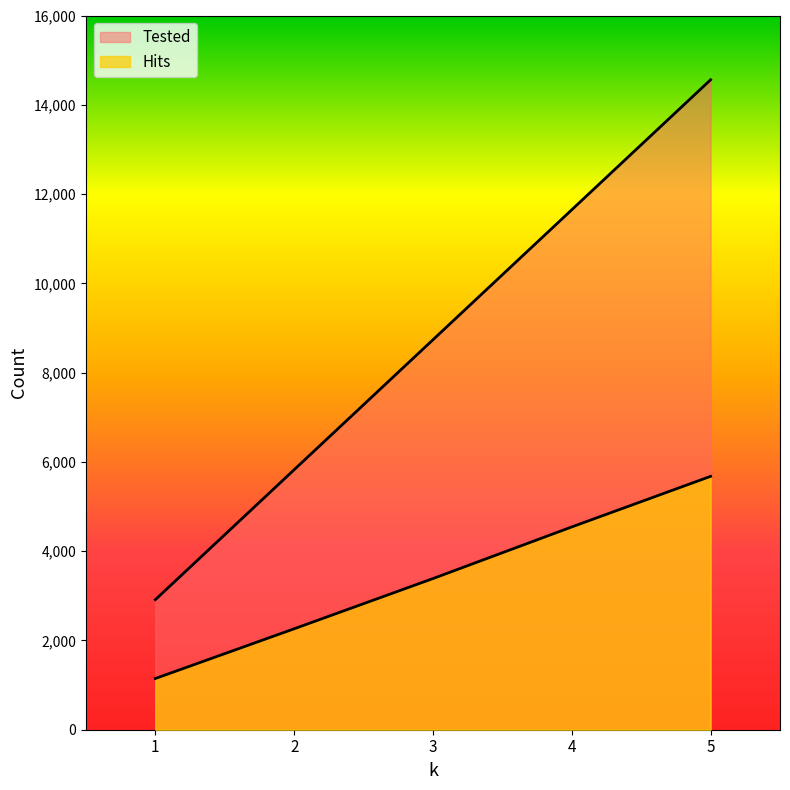

Which category has the highest value in the Hits series?

5